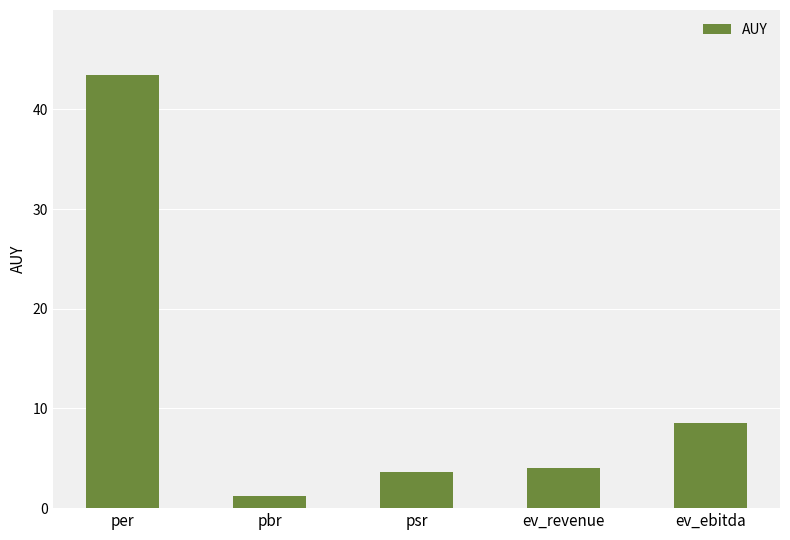

What position from the right is ev_revenue?

2